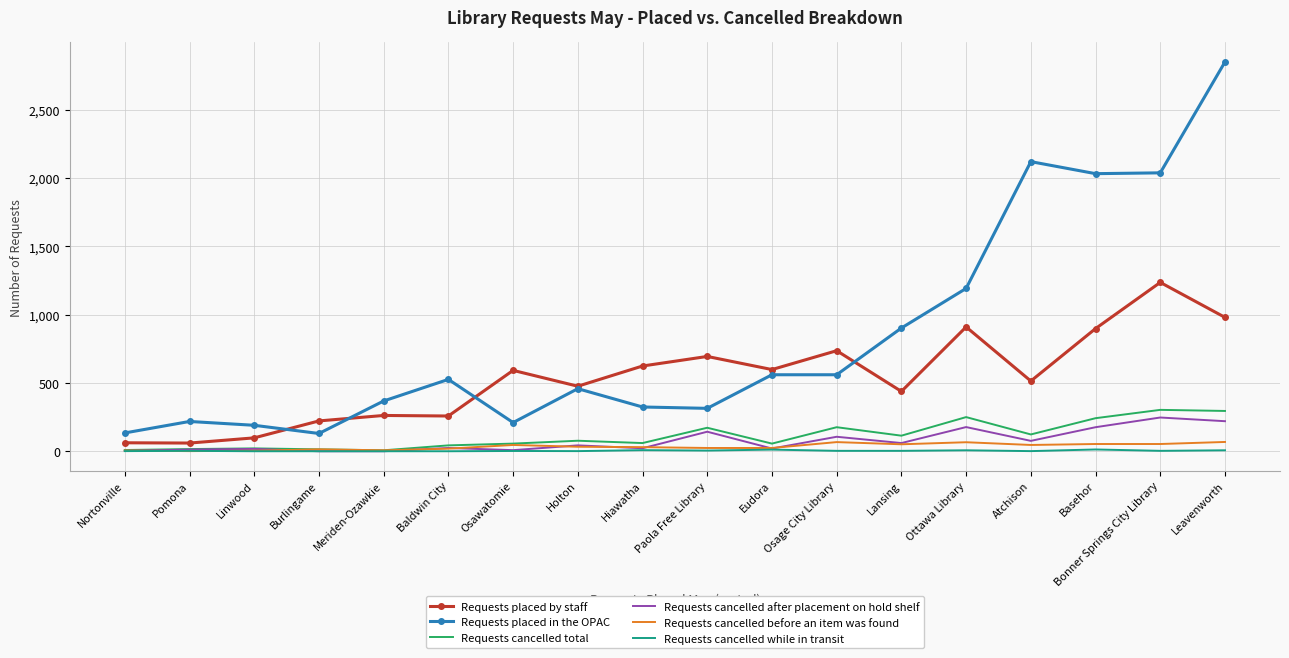

True or false: Requests placed in the OPAC and Requests cancelled while in transit intersect in this chart.

False